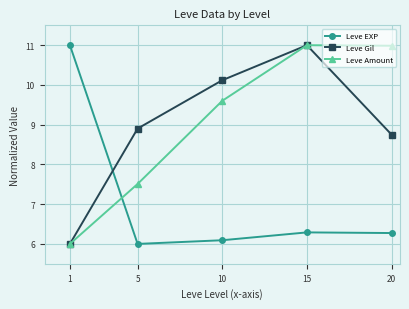

What value does the Leve Amount series have at 5?

7.5